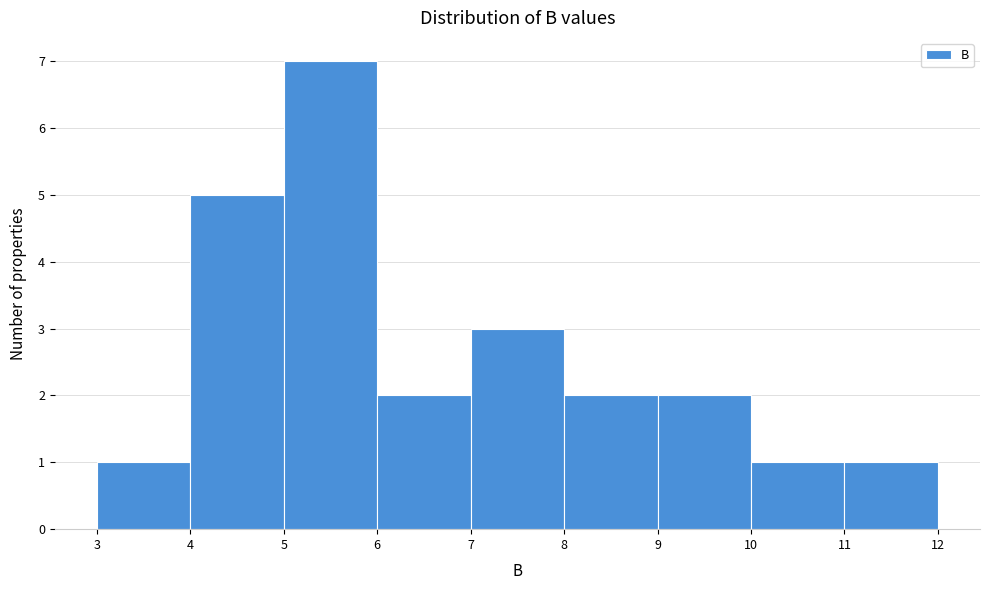

Over which range of the x-axis is the bar tallest?

5 to 6